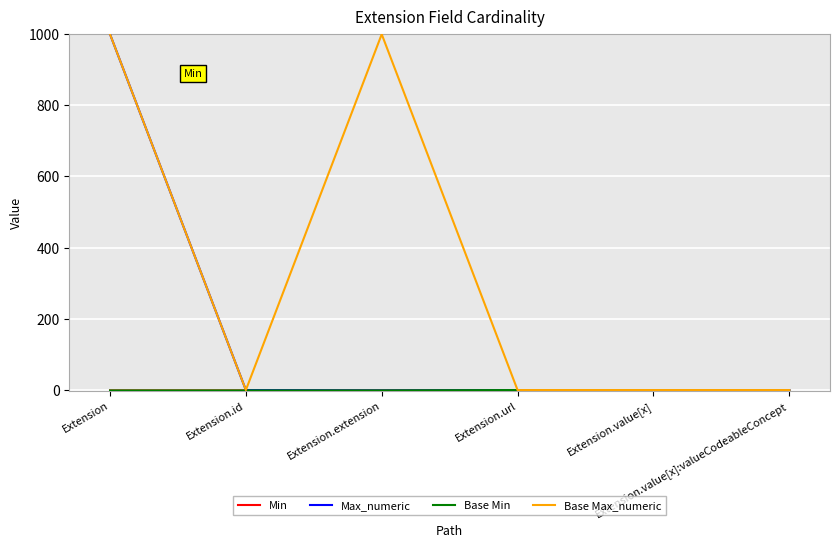

At which category is the sum across all series the highest?

Extension